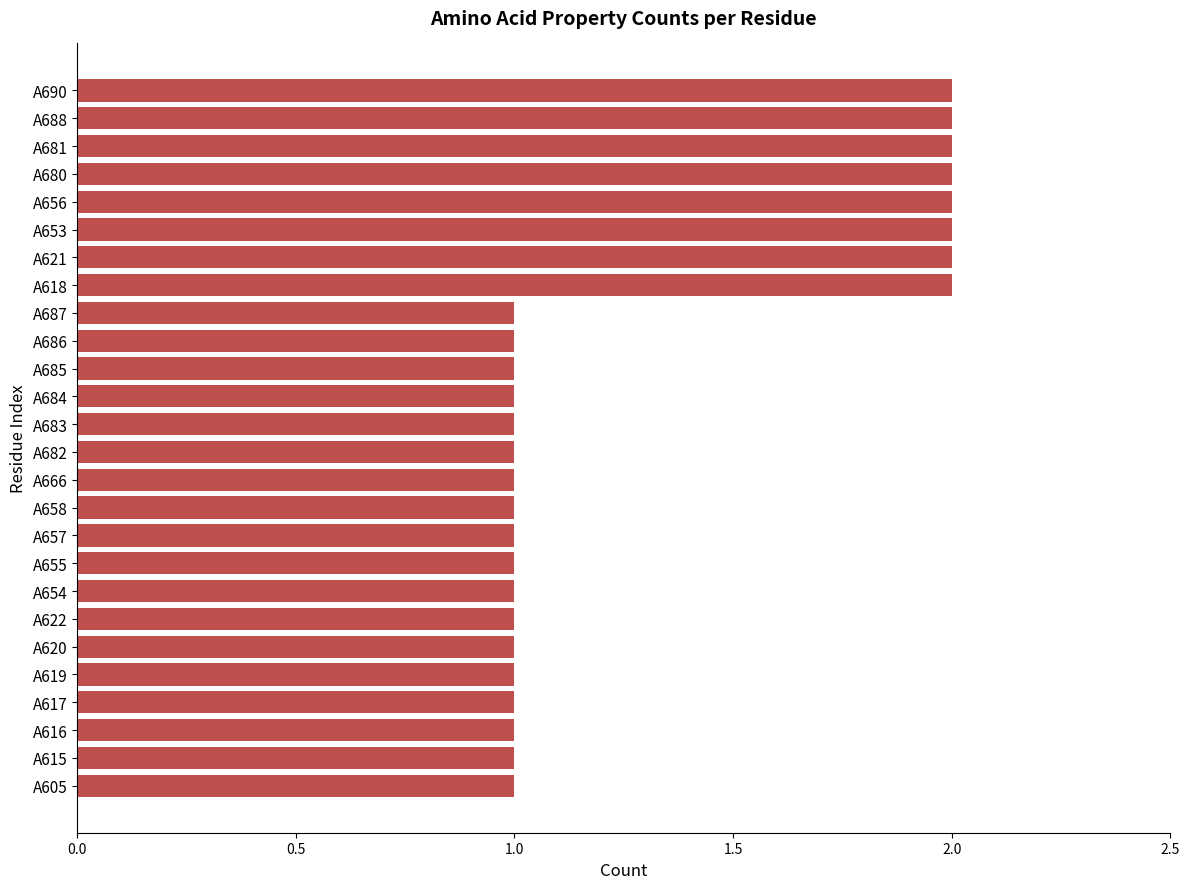

Is it true that the value at A682 is 2?

False